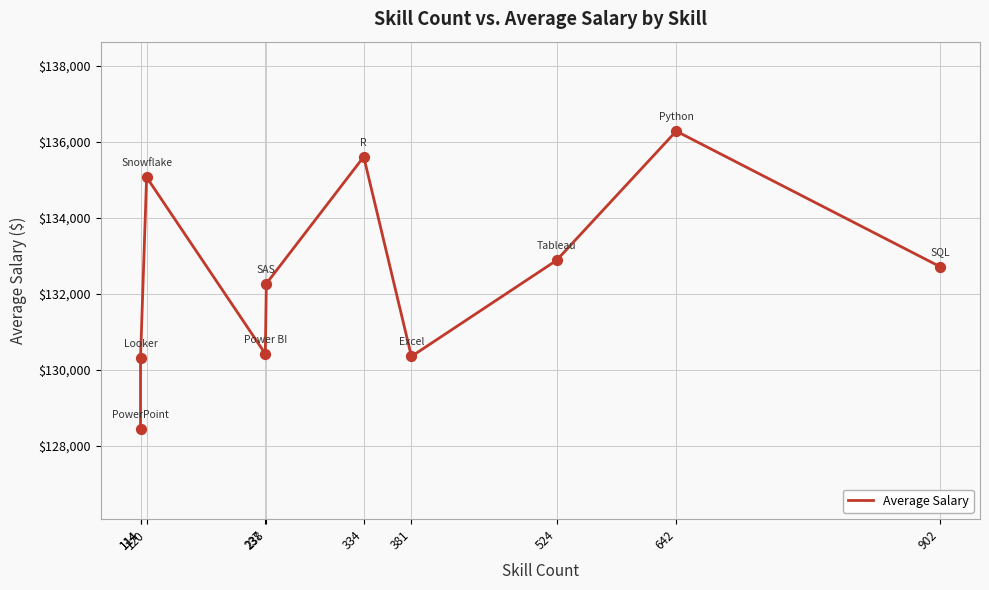

Which has a higher value, 524 or 114?

524